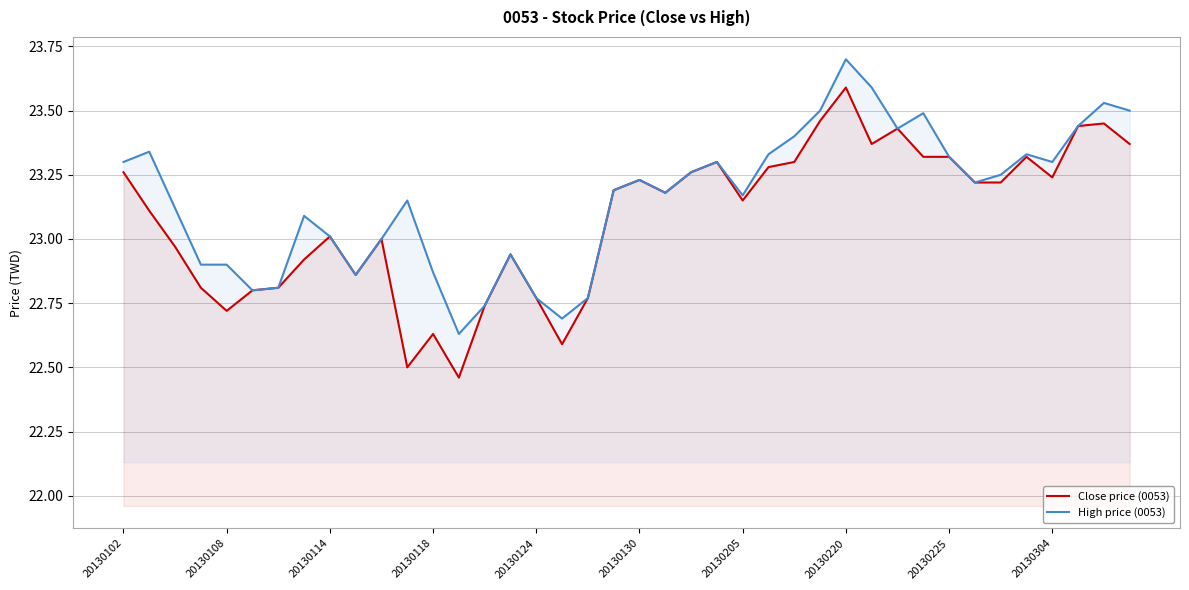

True or false: Close price (0053) has more than 1 points higher than both neighbors.

True